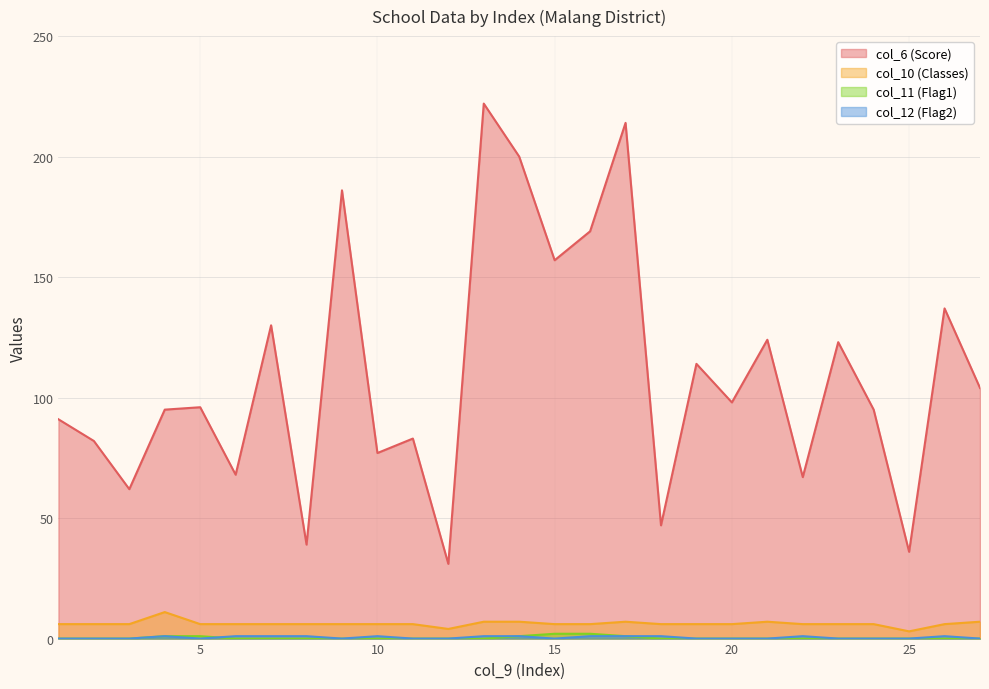

How many categories are shown in the chart?

27